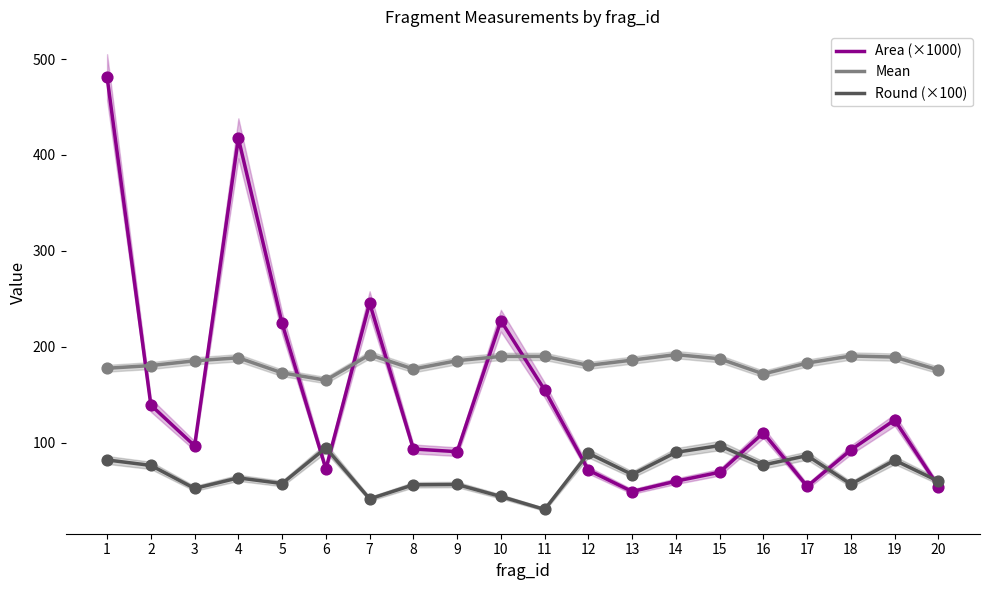

At which category is the sum across all series the highest?

1